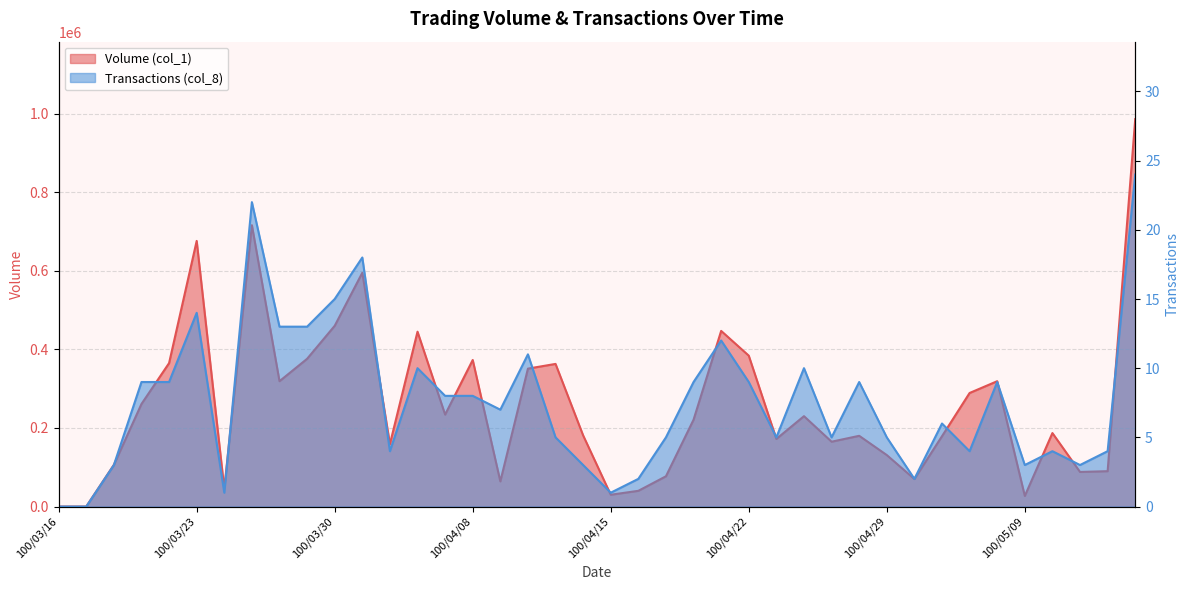

Reading right to left, what are all the values shown in this chart?

Volume (col_1): 100/05/13=986000	100/05/12=90000	100/05/11=88000	100/05/10=187000	100/05/09=27000	100/05/06=319000	100/05/05=289000	100/05/04=179000	100/05/03=70000	100/04/29=131000	100/04/28=180000	100/04/27=165000	100/04/26=230000	100/04/25=172000	100/04/22=384000	100/04/21=447000	100/04/20=221000	100/04/19=77000	100/04/18=40000	100/04/15=30000	100/04/14=181000	100/04/13=363000	100/04/12=351000	100/04/11=64000	100/04/08=373000	100/04/07=234000	100/04/06=445000	100/04/01=159000	100/03/31=595000	100/03/30=460000	100/03/29=376000	100/03/28=319000	100/03/25=716000	100/03/24=45000	100/03/23=676000	100/03/22=365000	100/03/21=261000	100/03/18=106000	100/03/17=0	100/03/16=0
Transactions (col_8): 100/05/13=24	100/05/12=4	100/05/11=3	100/05/10=4	100/05/09=3	100/05/06=9	100/05/05=4	100/05/04=6	100/05/03=2	100/04/29=5	100/04/28=9	100/04/27=5	100/04/26=10	100/04/25=5	100/04/22=9	100/04/21=12	100/04/20=9	100/04/19=5	100/04/18=2	100/04/15=1	100/04/14=3	100/04/13=5	100/04/12=11	100/04/11=7	100/04/08=8	100/04/07=8	100/04/06=10	100/04/01=4	100/03/31=18	100/03/30=15	100/03/29=13	100/03/28=13	100/03/25=22	100/03/24=1	100/03/23=14	100/03/22=9	100/03/21=9	100/03/18=3	100/03/17=0	100/03/16=0